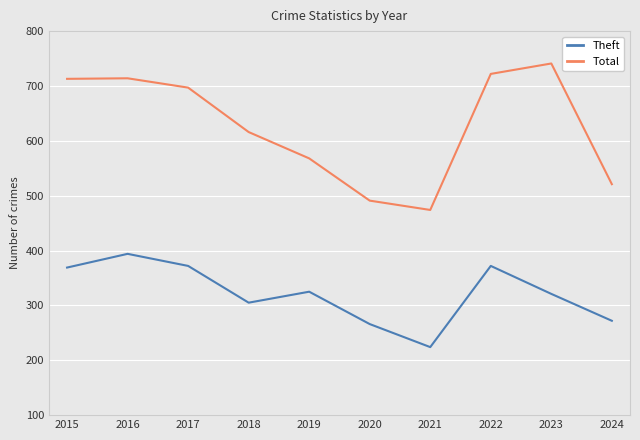

Is the value of Total at 2022 greater than the value of Theft at 2017?

Yes